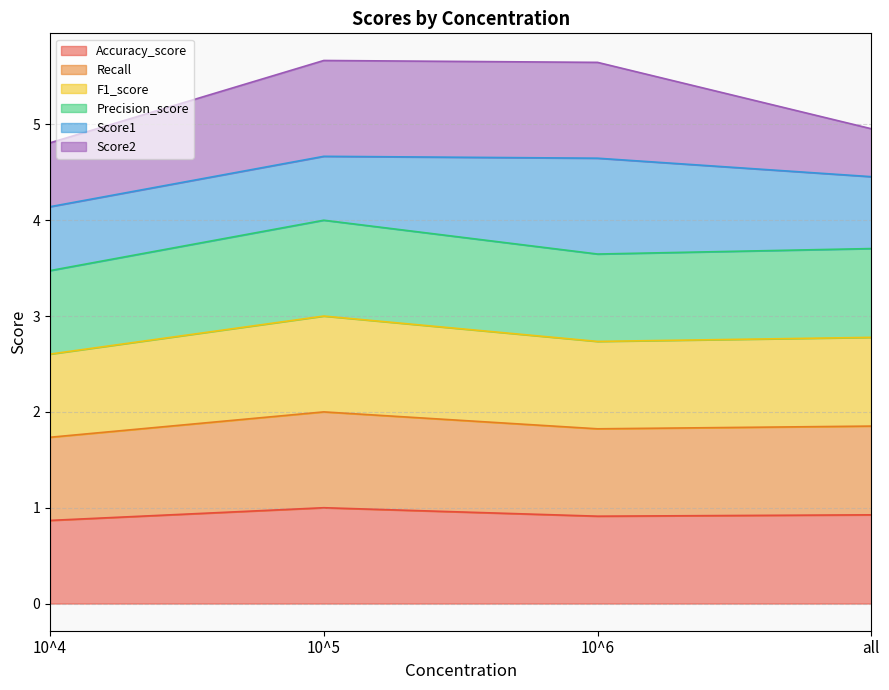

Is it true that Precision_score equals 1.2 at 10^4?

False